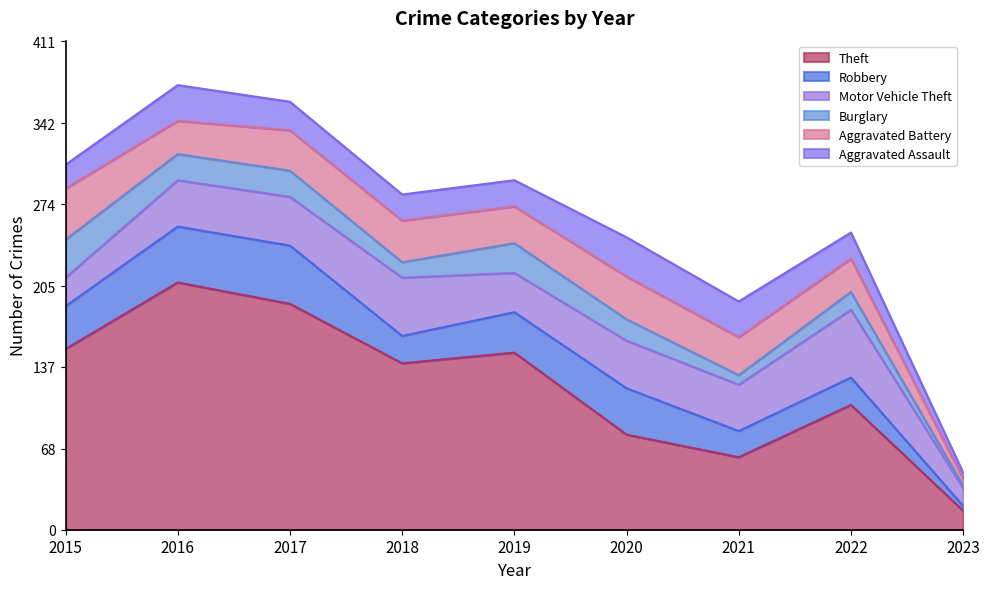

True or false: Burglary and Robbery cross at least once.

False